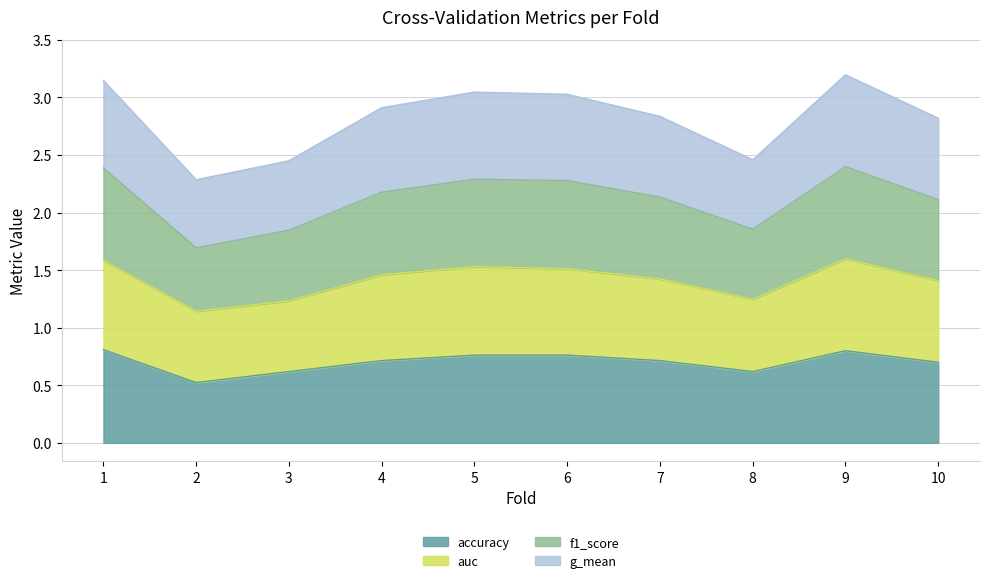

What is the total value across all series at 6?

3.0